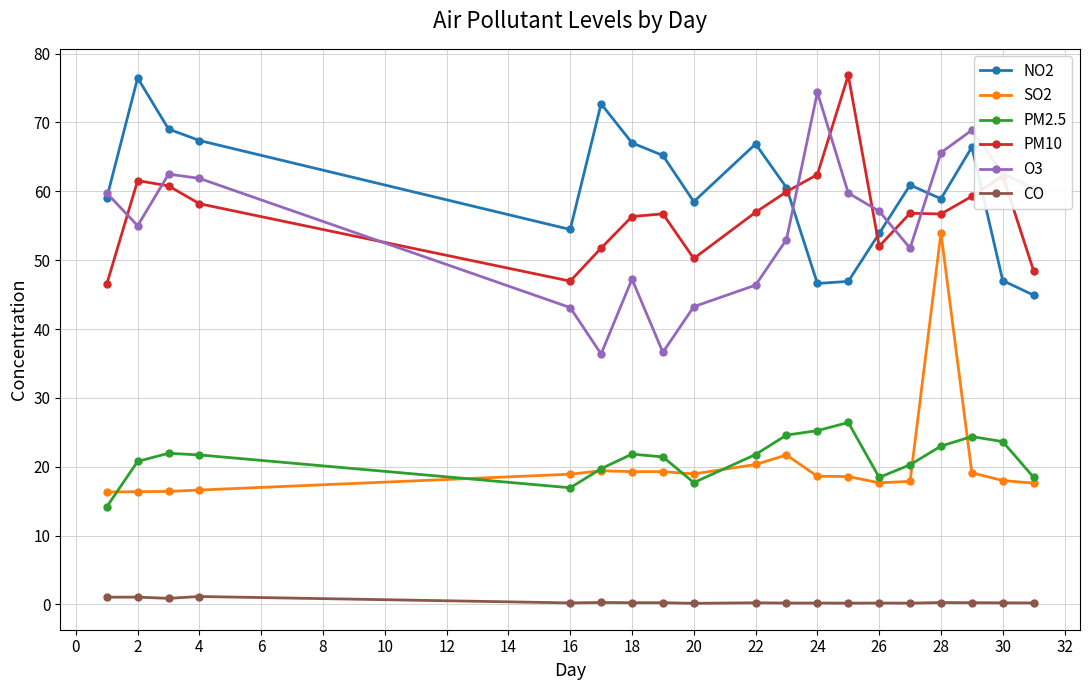

True or false: NO2 has more than 1 interior local peaks.

True